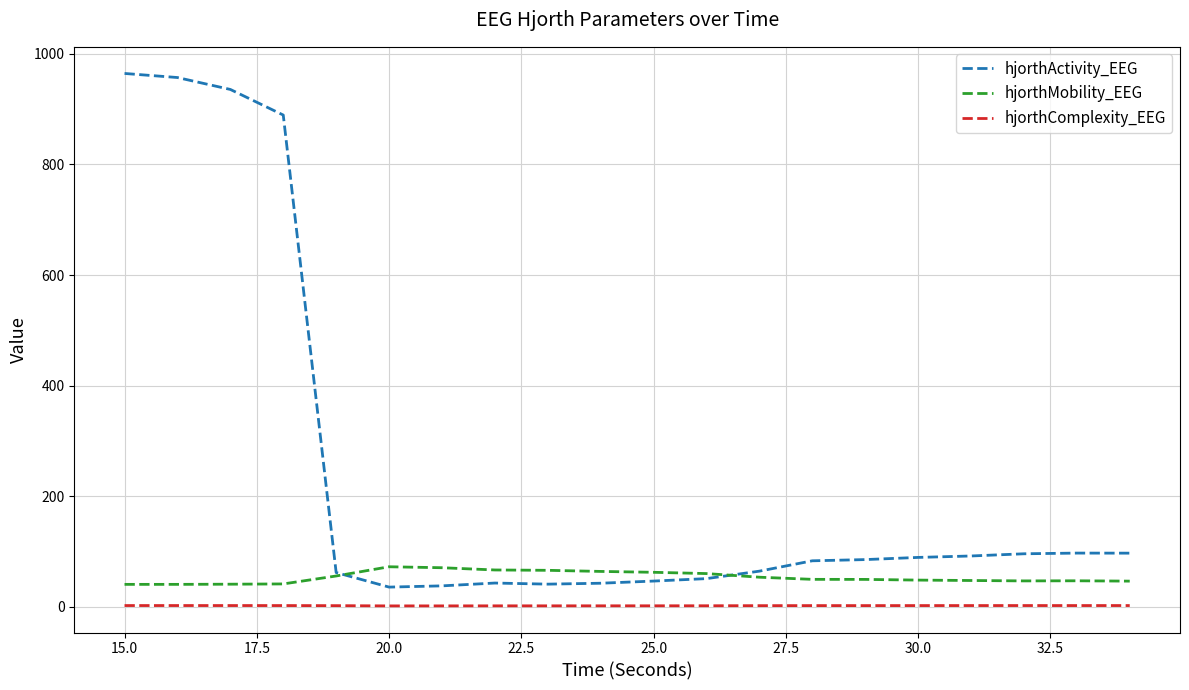

Which series has the largest total across all categories?

hjorthActivity_EEG